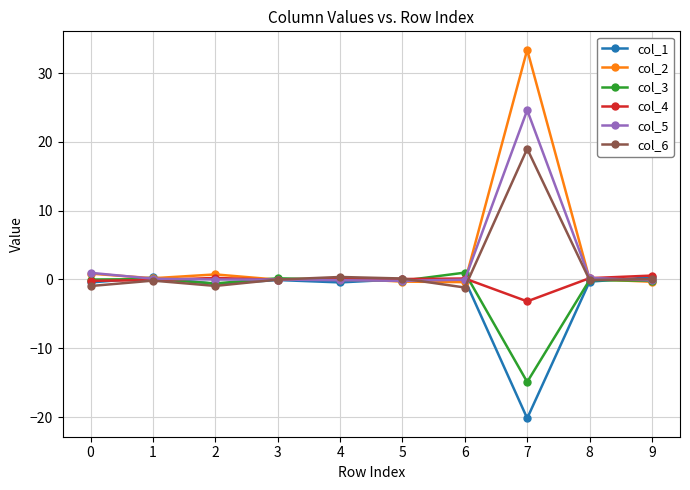

The col_5 series shows 40.5 at 7. True or false?

False